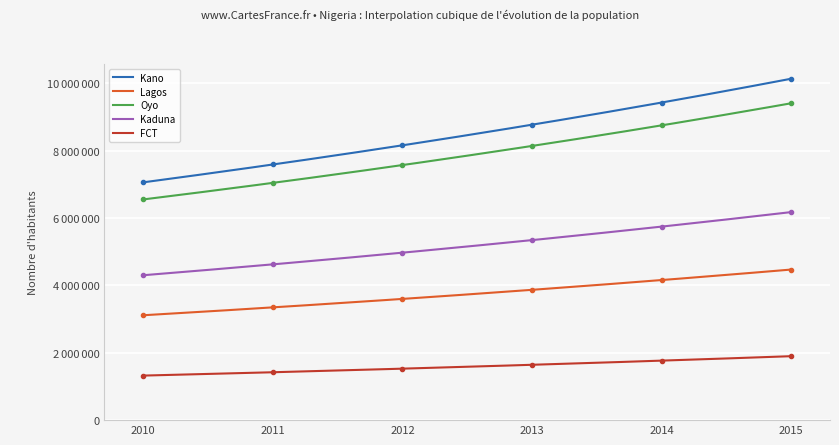

The Oyo series shows 8750874 at 2014. True or false?

True